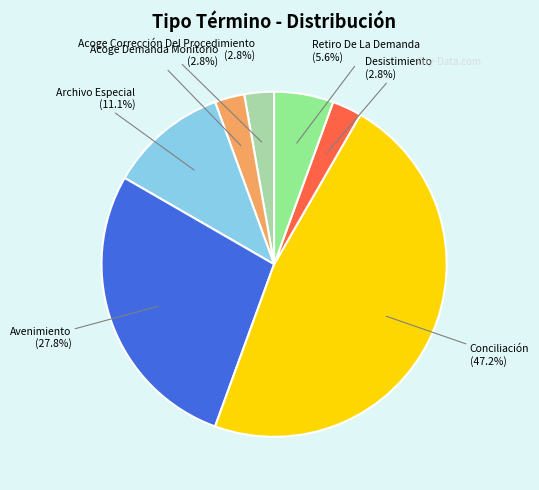

Which category has the biggest portion of the pie?

Conciliación